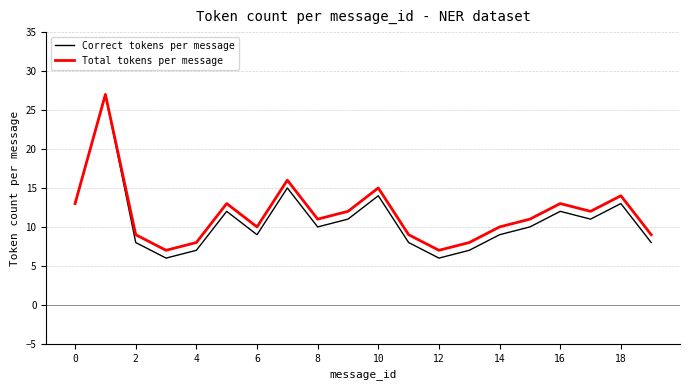

What is the minimum value for Correct tokens per message?

6